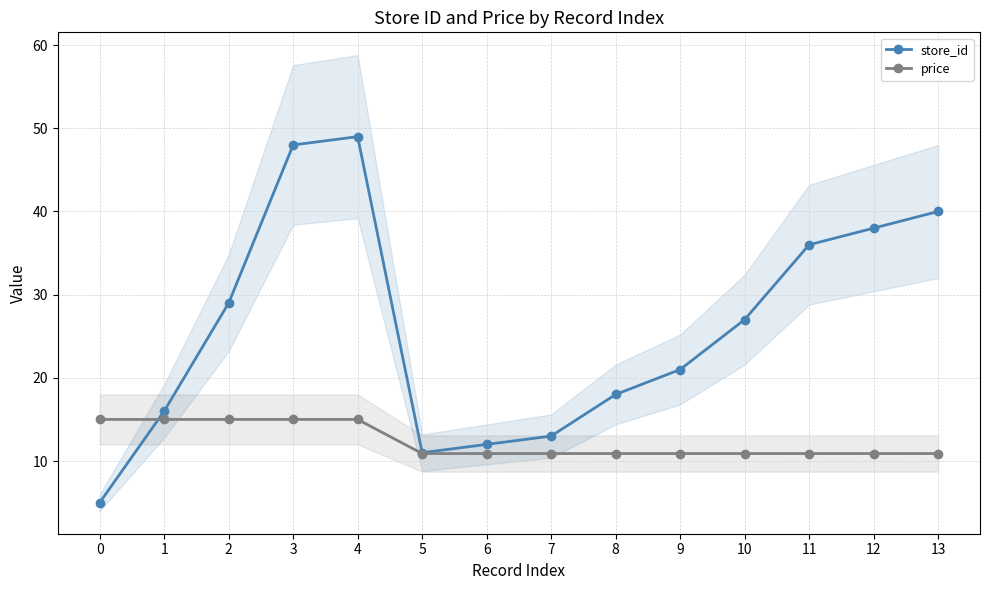

True or false: price has more than 0 points higher than both neighbors.

False